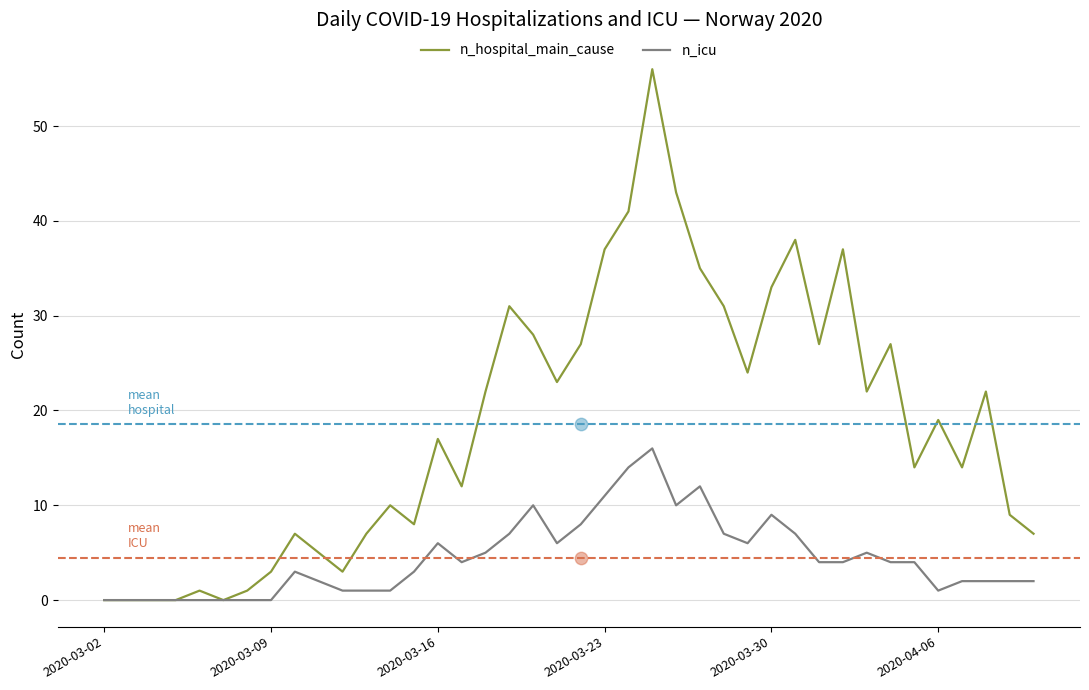

At how many categories does at least one series exceed 24?

14